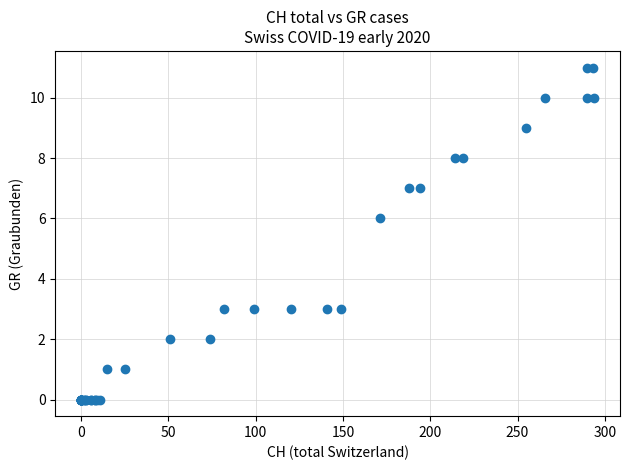

What Y value in the scatter plot is closest to 5?

6